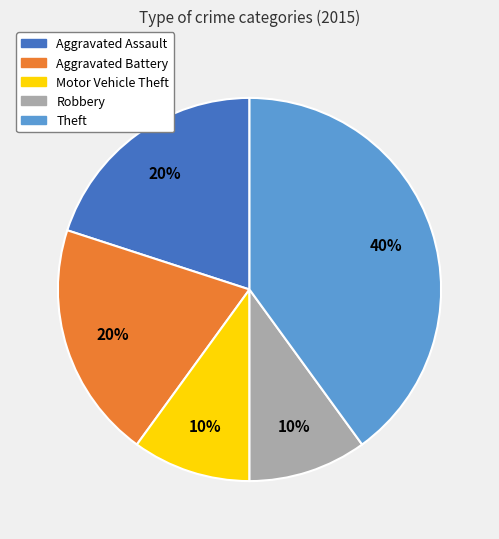

Between Motor Vehicle Theft and Aggravated Battery, which is larger?

Aggravated Battery